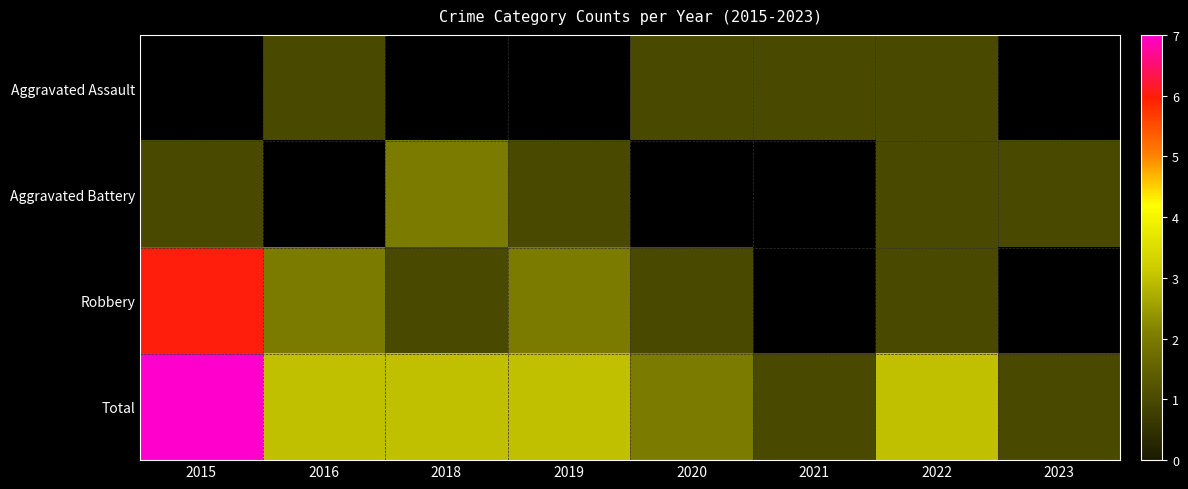

What is the smallest value displayed?

1.0